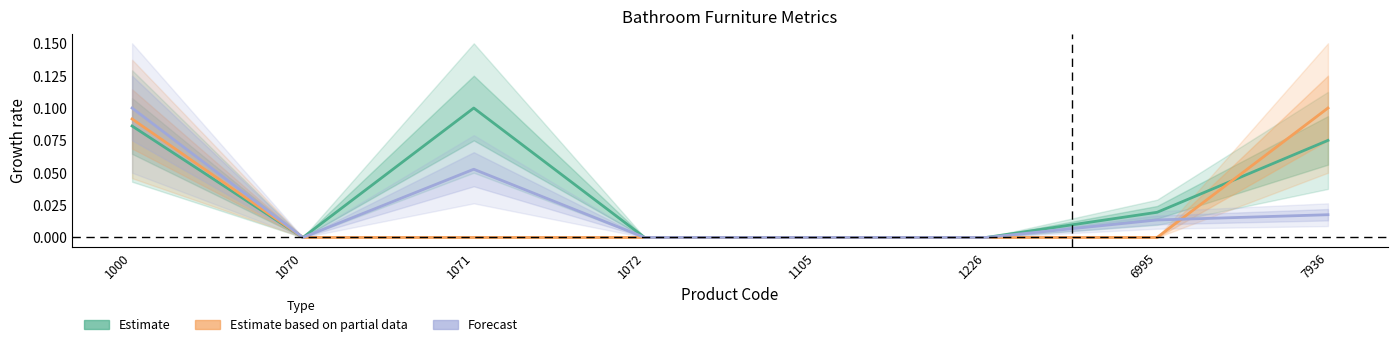

What is the value of the Estimate based on partial data point at the 1st from the left?

0.1